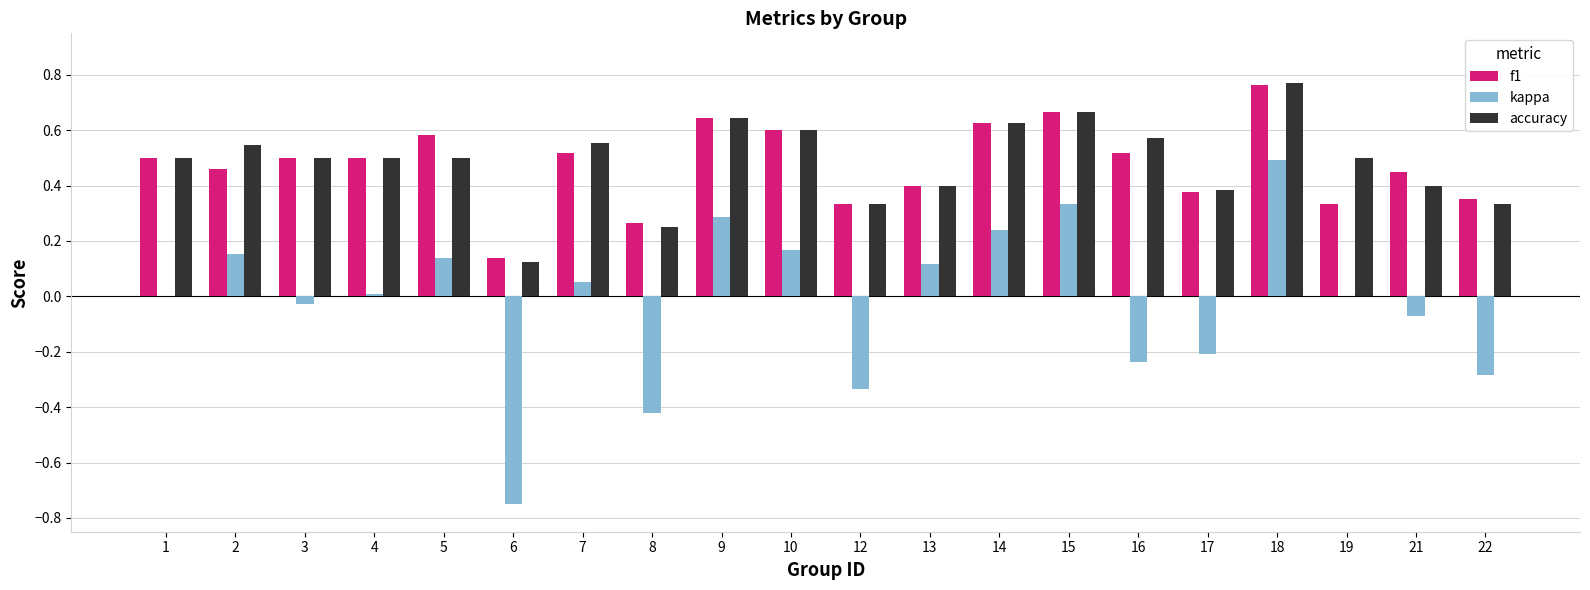

The value of kappa at 5 is 0.1. True or false?

True